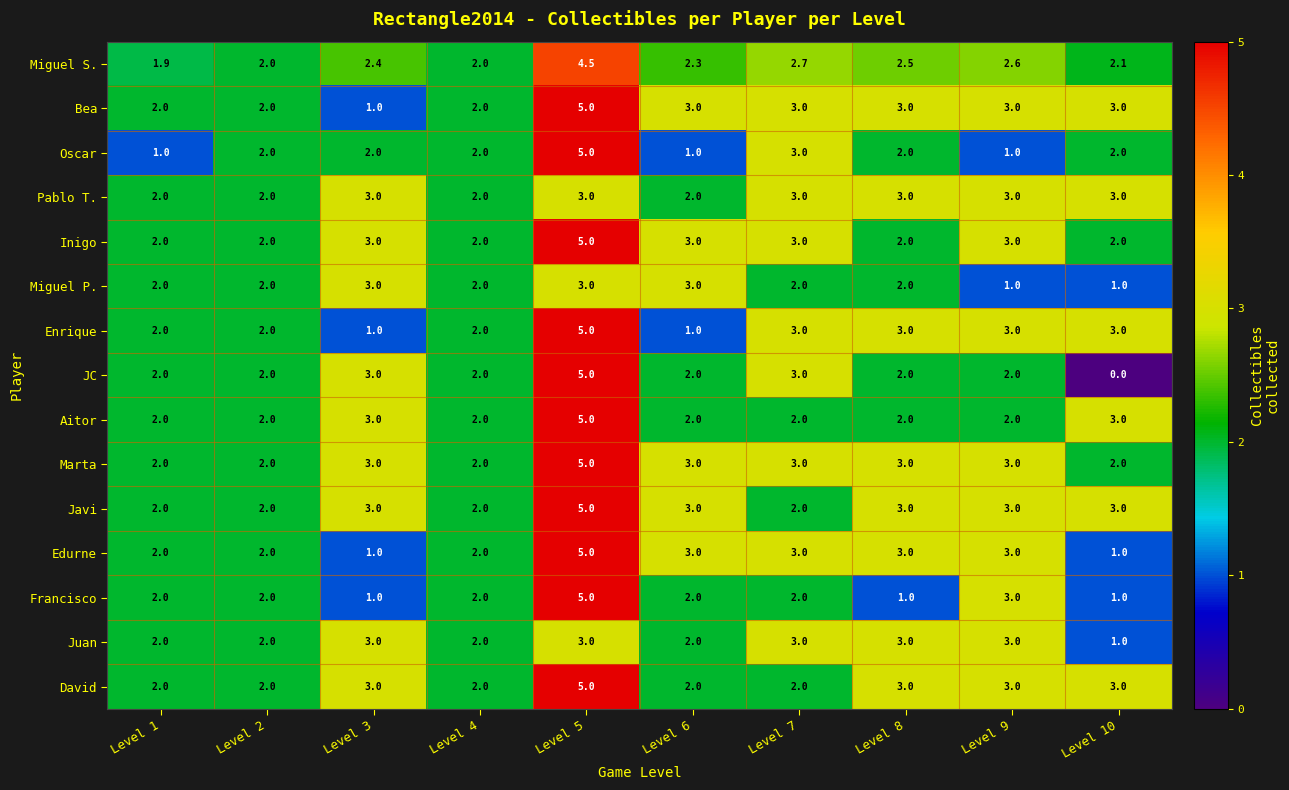

Read the Javi value at Level 4.

2.0